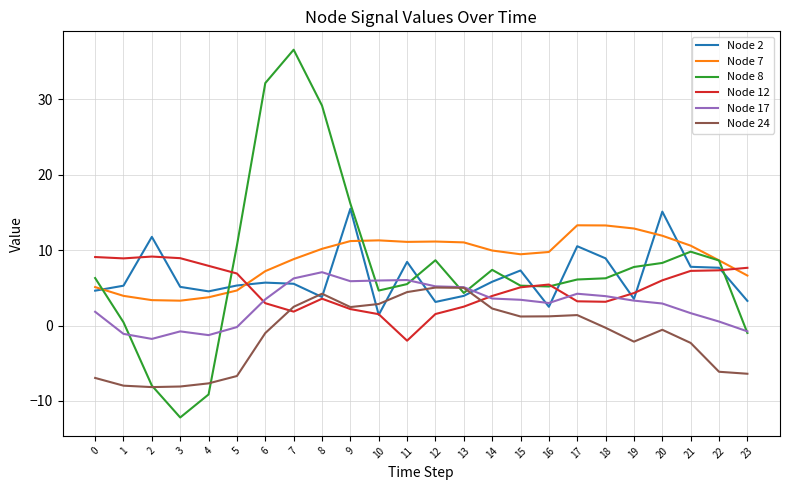

Rank the series by their maximum value, from highest to lowest.

Node 8, Node 2, Node 7, Node 12, Node 17, Node 24